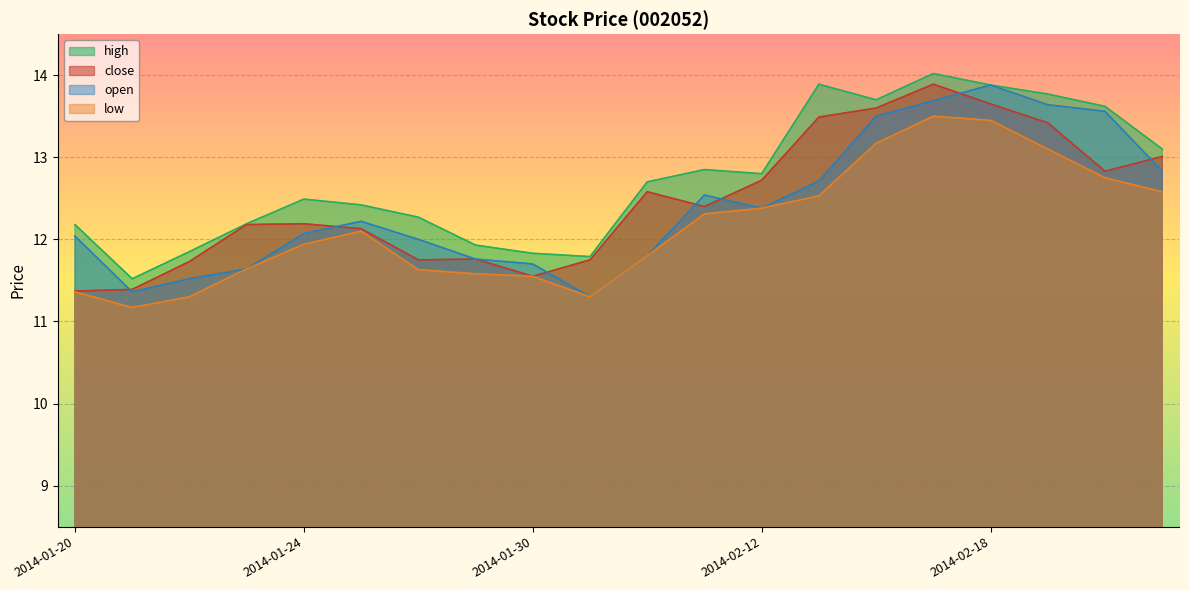

True or false: low has a value of 5.0 at 2014-01-28.

False